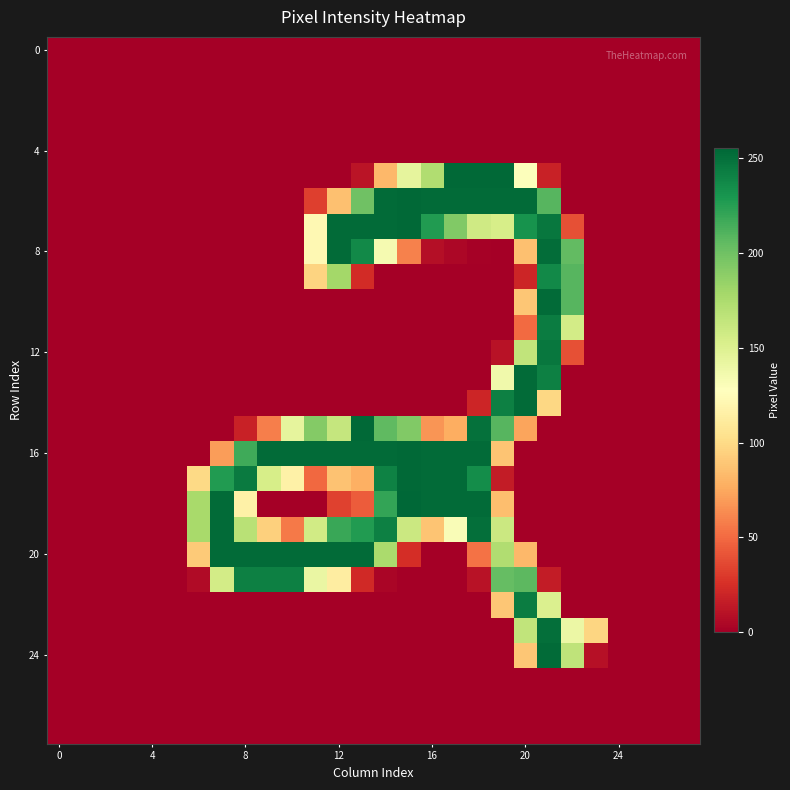

Count the number of categories in the chart.

28